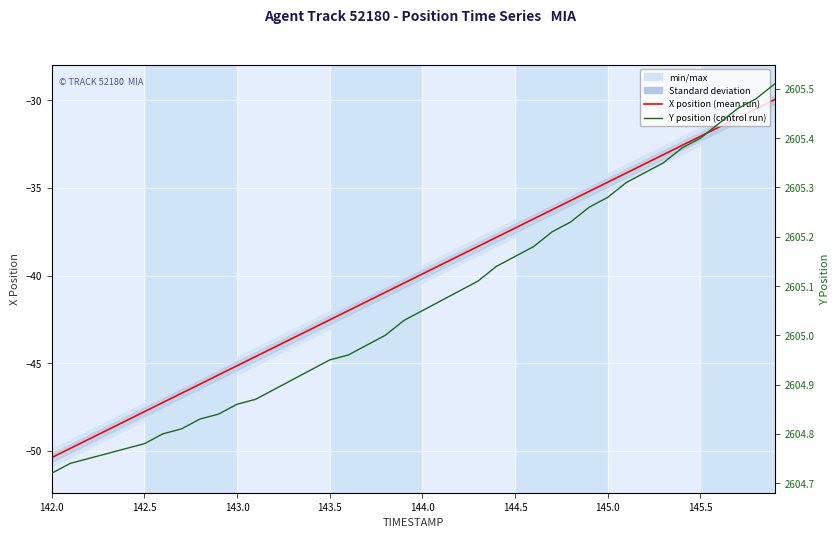

True or false: Y position and X position intersect in this chart.

False